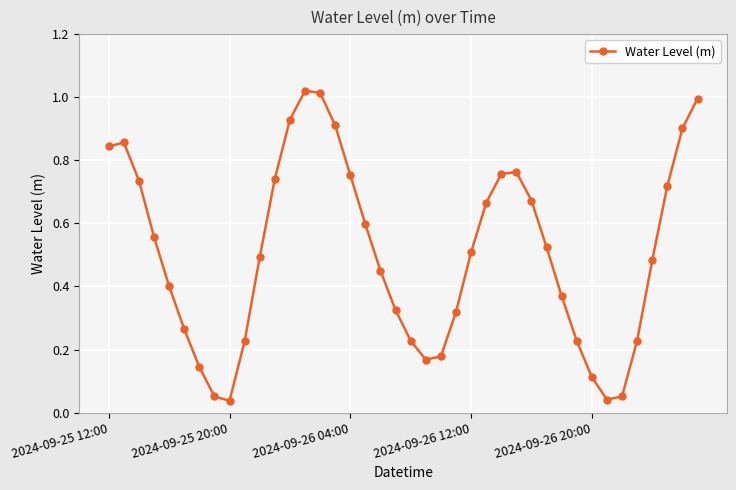

What is the sum of all values?

20.3